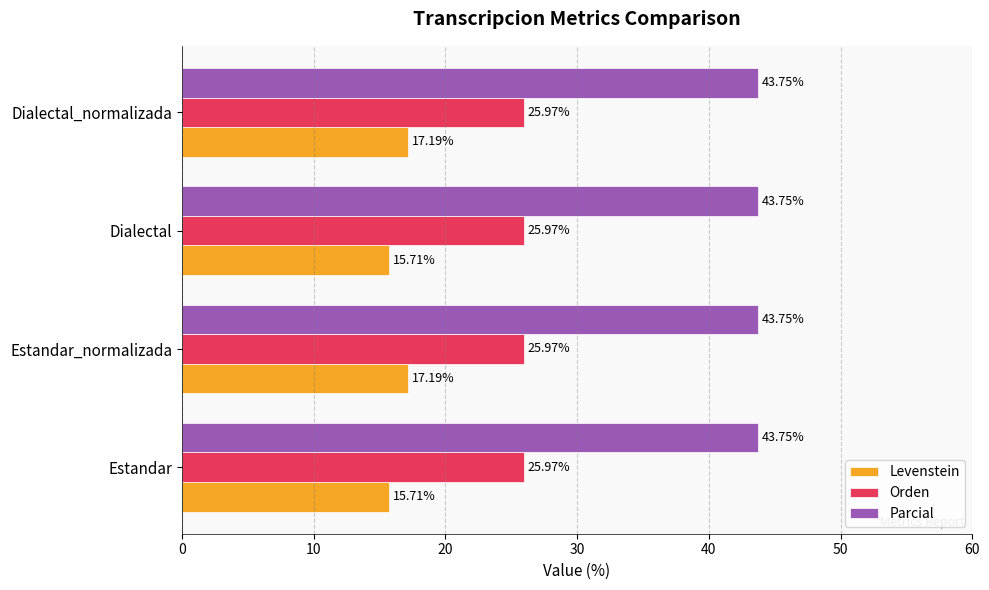

What is the maximum value shown in the chart?

43.8